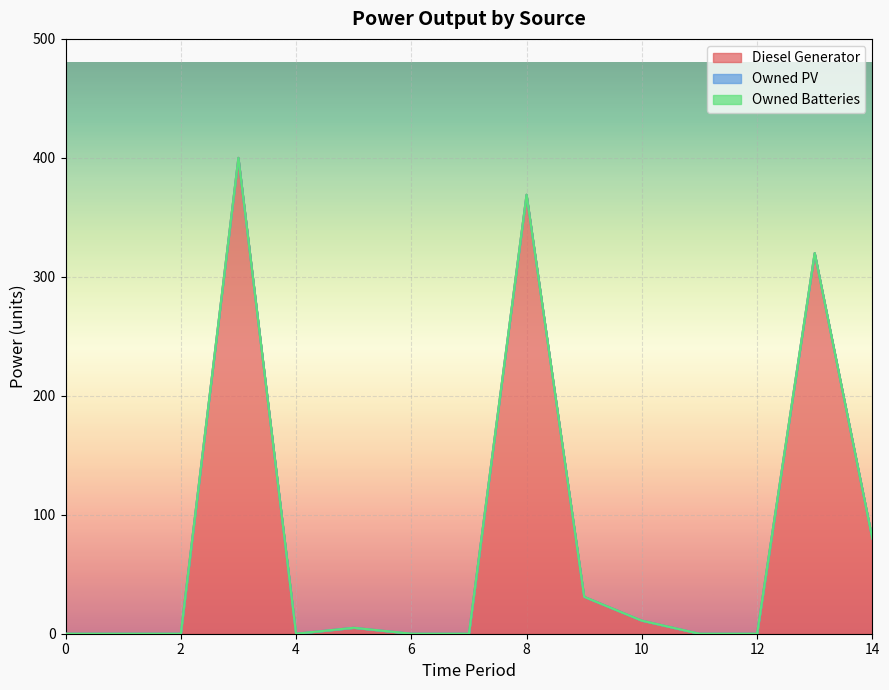

Read the Diesel Generator value at 10.

11